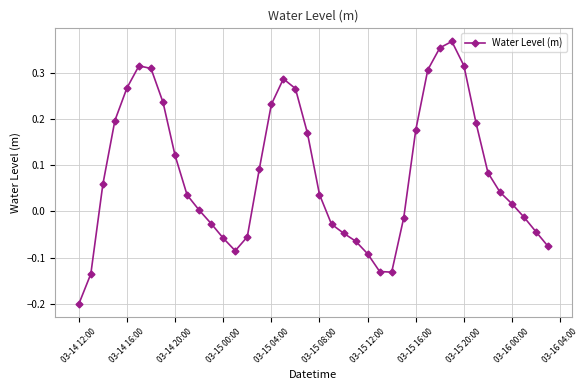

How many points are lower than both their immediate neighbors (excluding endpoints)?

2